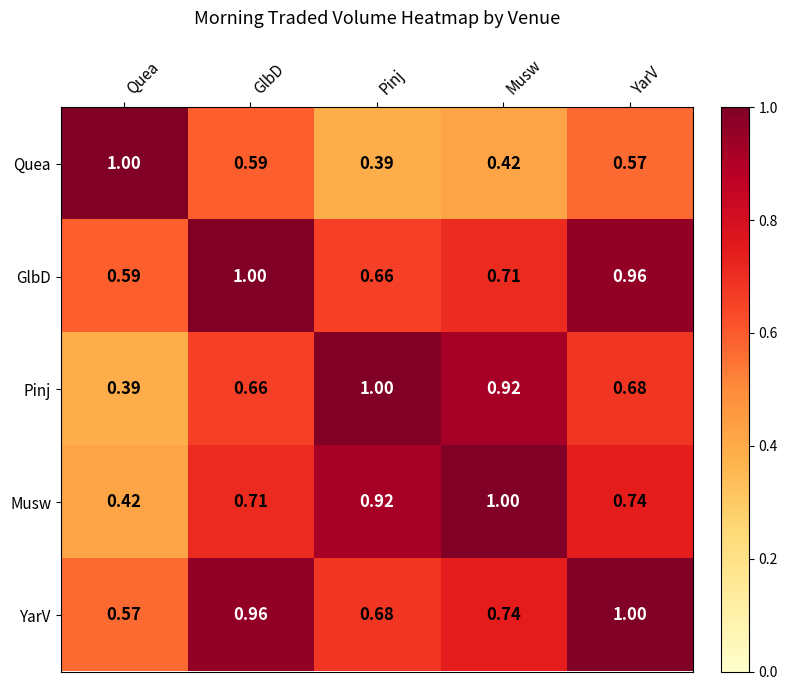

Rank the series at Pinj from lowest to highest value.

Quea, GlbD, YarV, Musw, Pinj